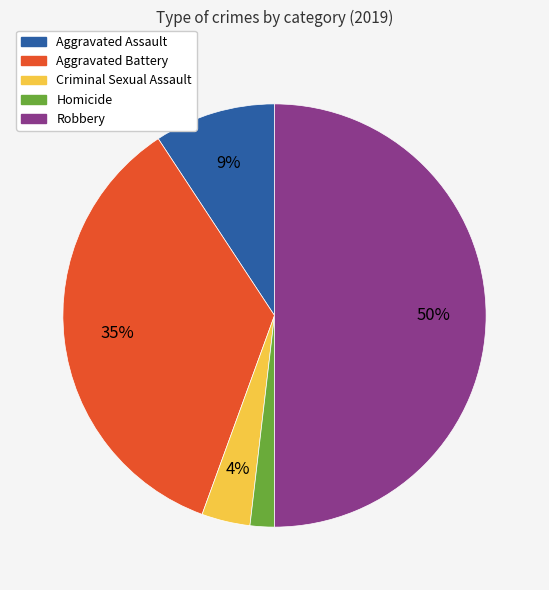

Count the number of slices in the pie.

5